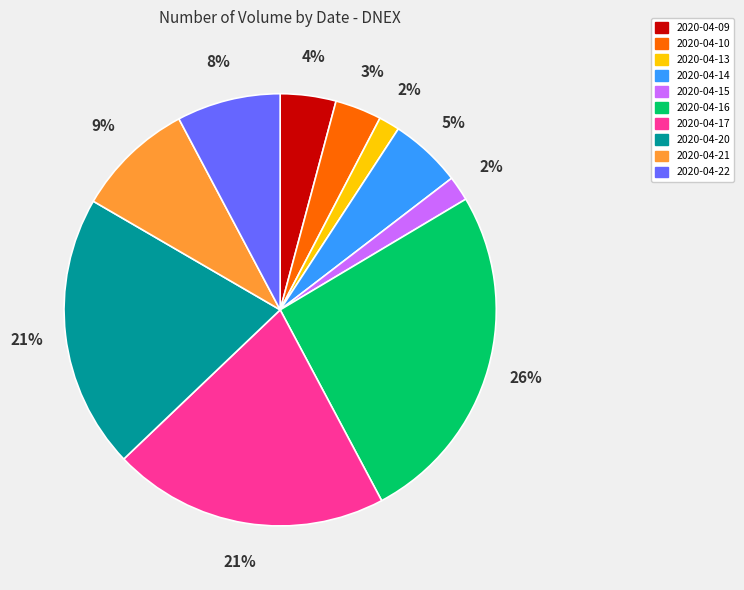

Is there any slice that represents more than half of the pie?

No